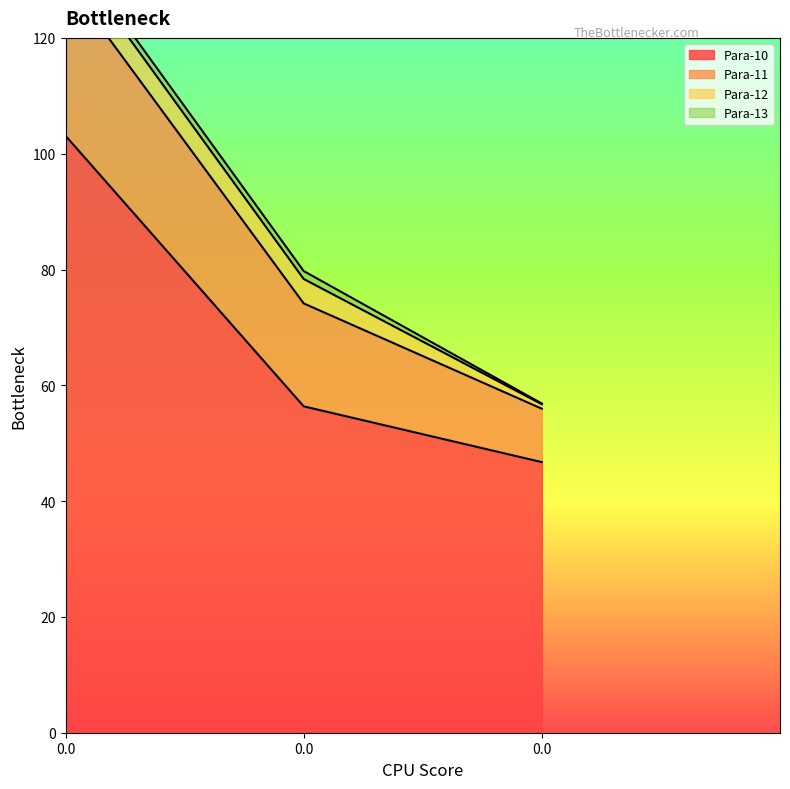

Reading left to right, what are all the values shown in this chart?

Para-10: 103.1	56.4	46.7
Para-11: 27.0	17.8	9.2
Para-12: 5.0	4.2	0.8
Para-13: 1.5	1.4	0.1